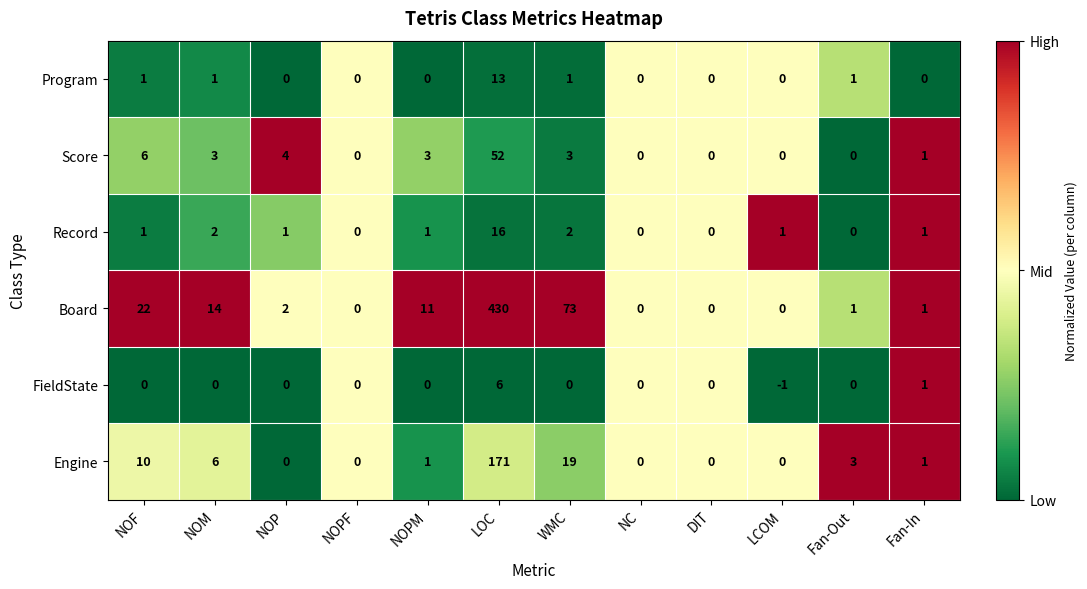

What is the difference between the maximum and minimum values in the Board series?

430